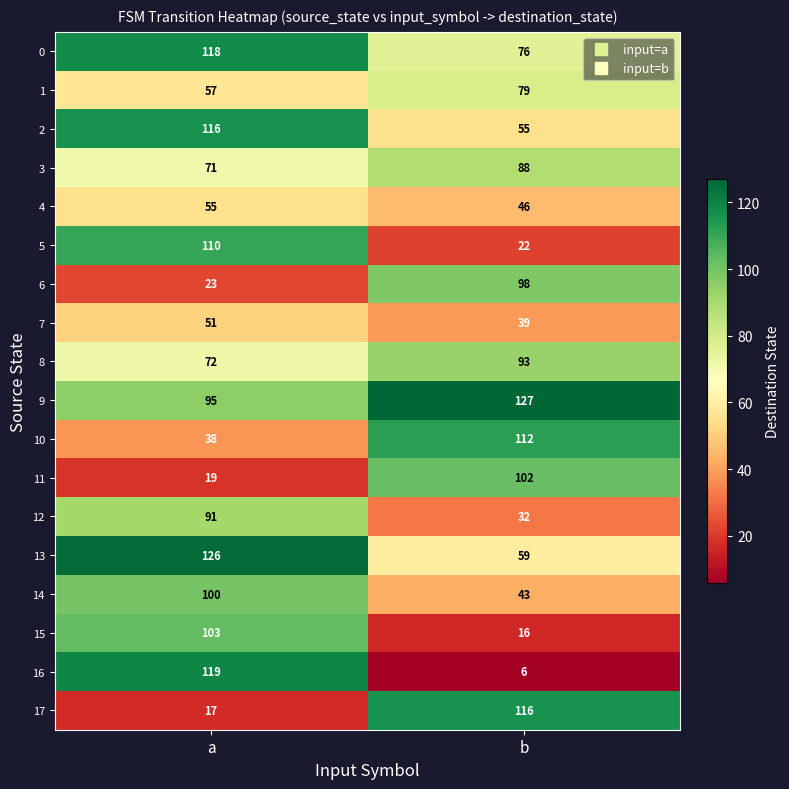

What is the lowest value of the 9 series?

95